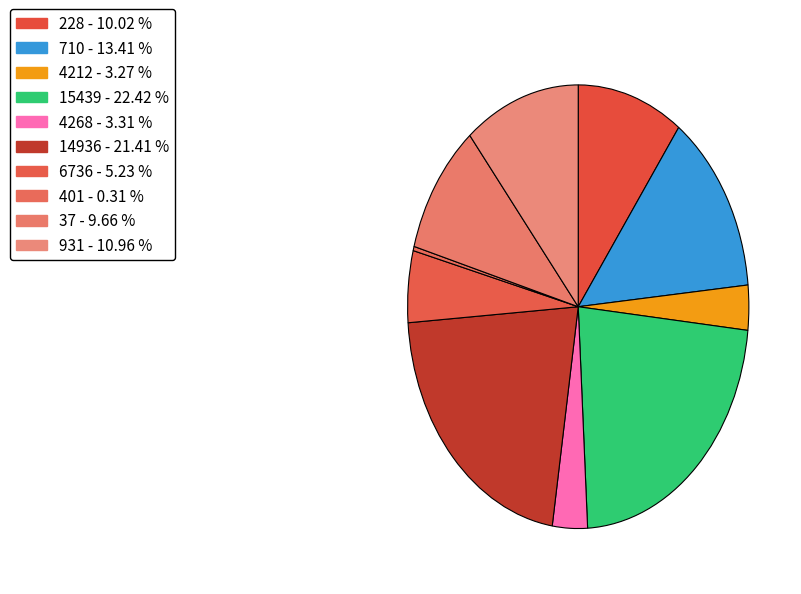

Is it true that 931 is 11% of the pie?

True